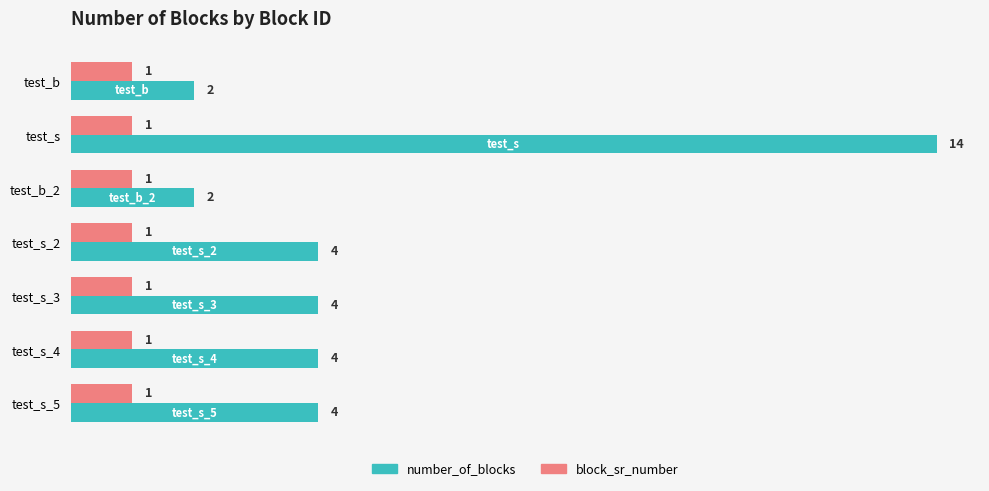

Which series has the largest total across all categories?

number_of_blocks